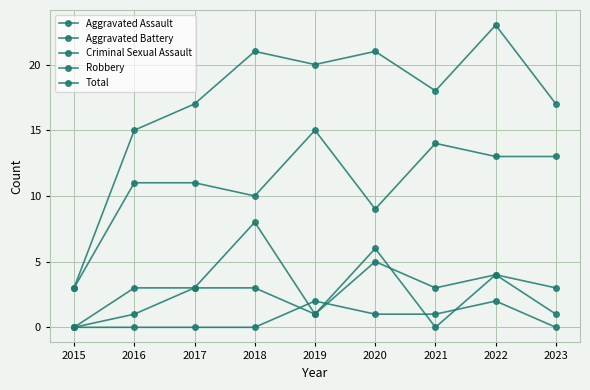

How many positive values does the Aggravated Battery series have?

8